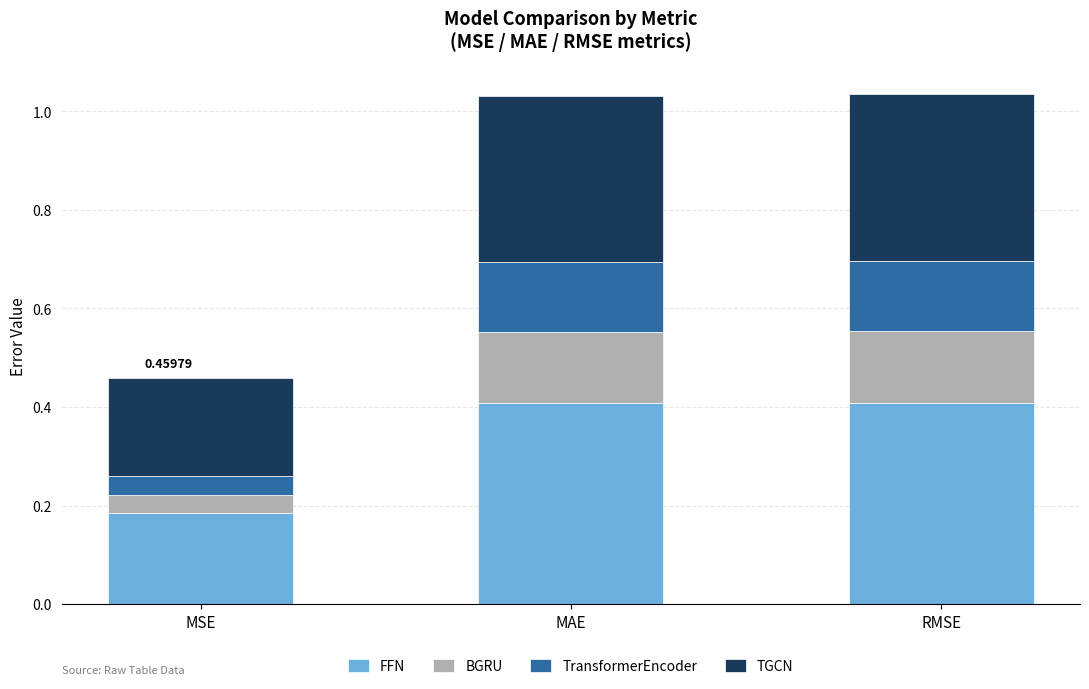

Which category has the lowest value in the FFN series?

MSE